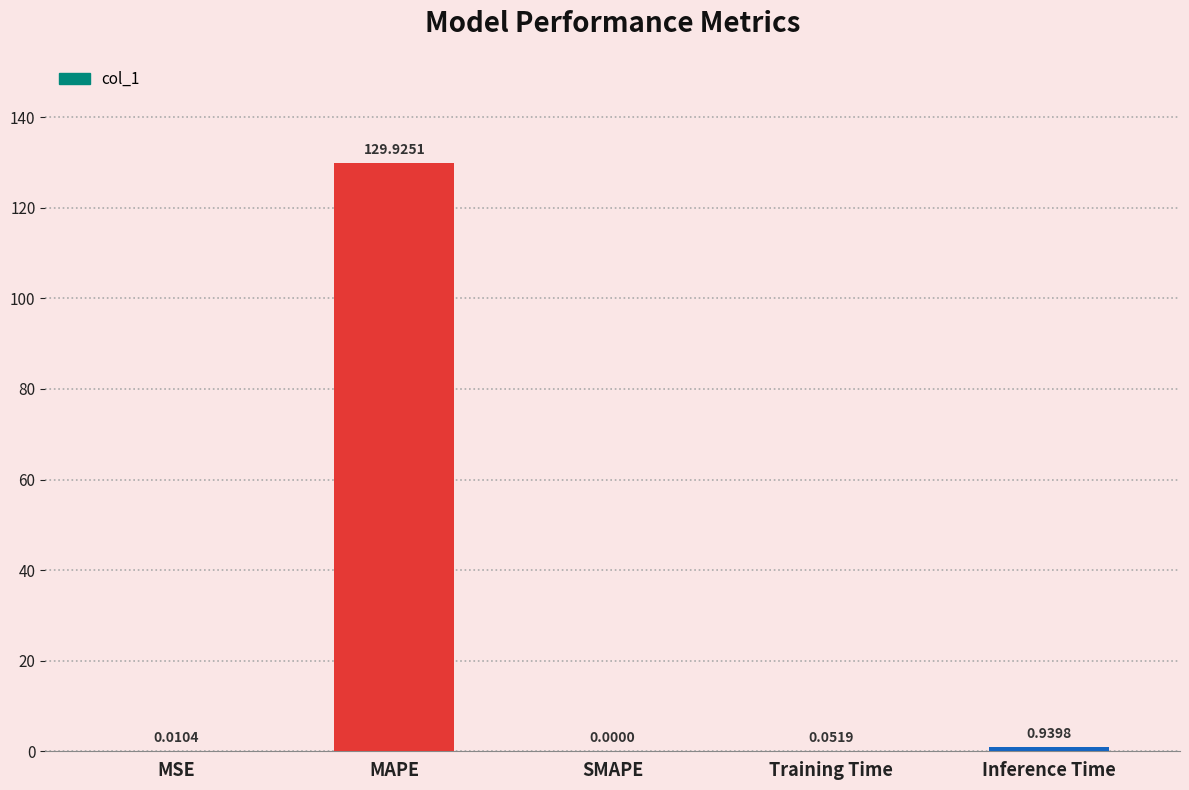

Which has a higher value, MSE or Inference Time?

Inference Time